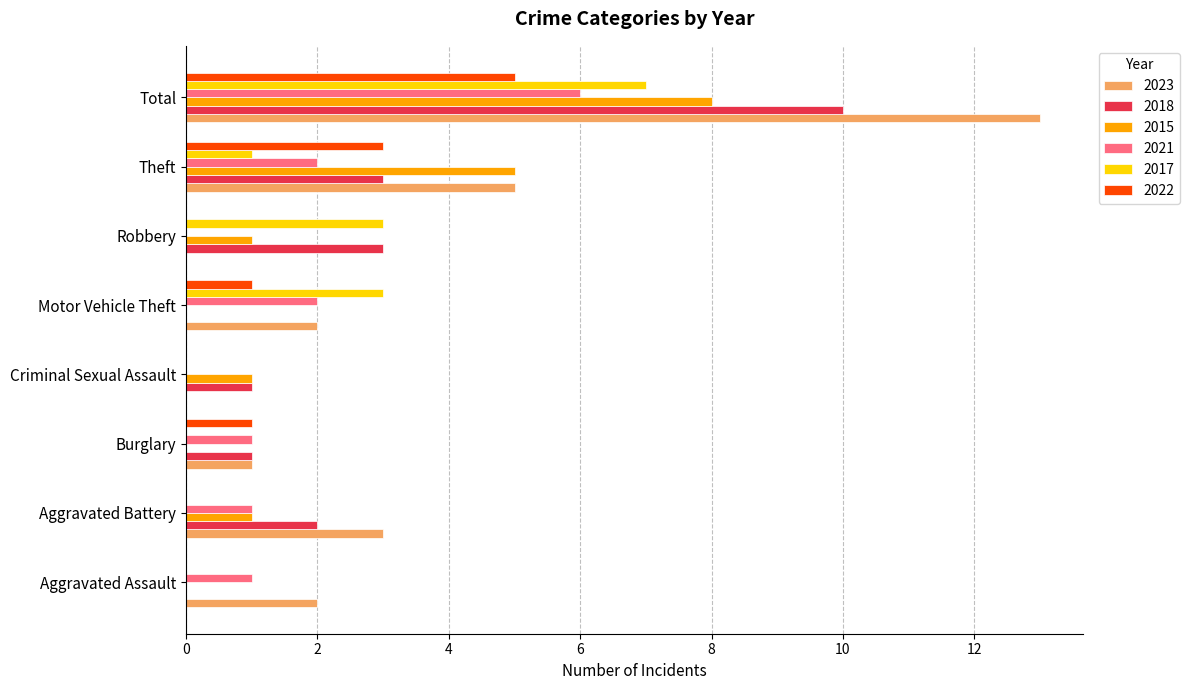

Which series changed the most between Aggravated Battery and Criminal Sexual Assault?

2023